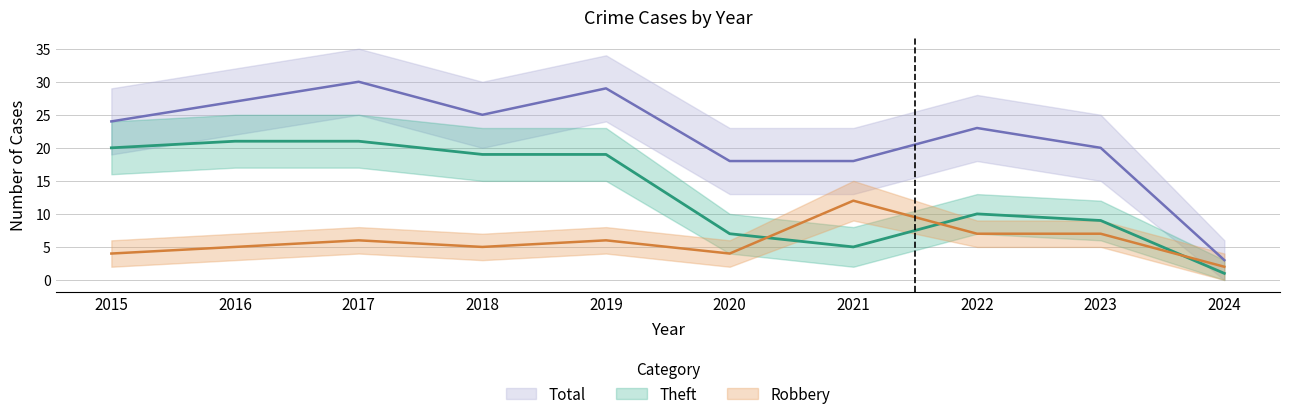

True or false: Total has a value of 23 at 2022.

True